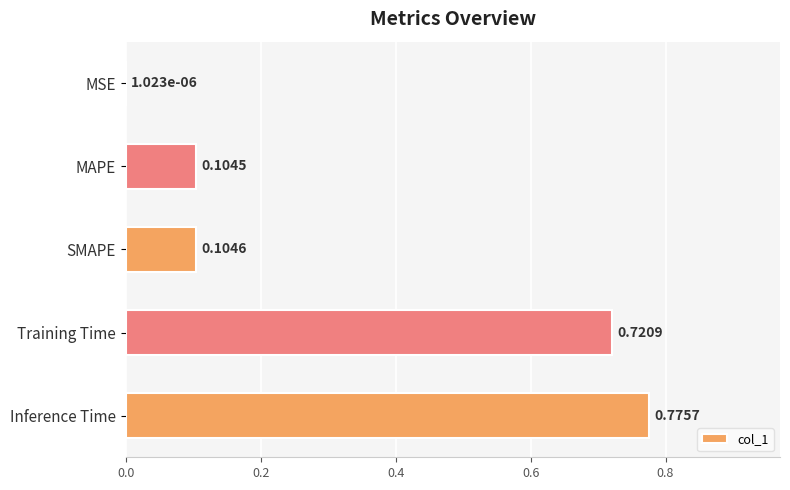

What is the average value?

0.3